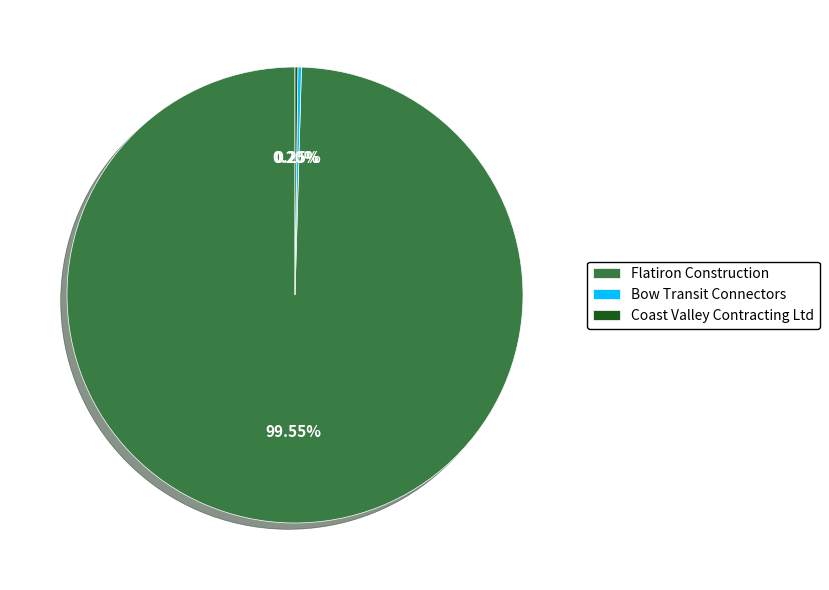

Which category has the biggest portion of the pie?

Flatiron Construction